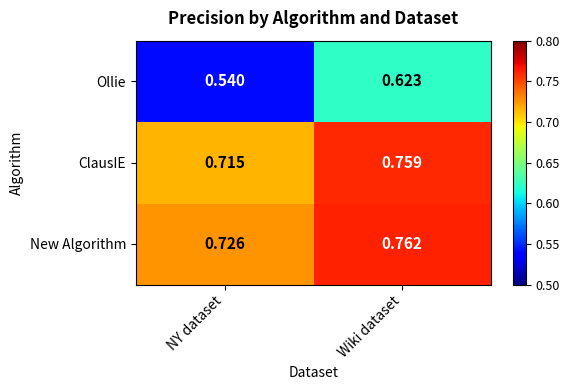

Where is New Algorithm nearest to the value 0?

NY dataset